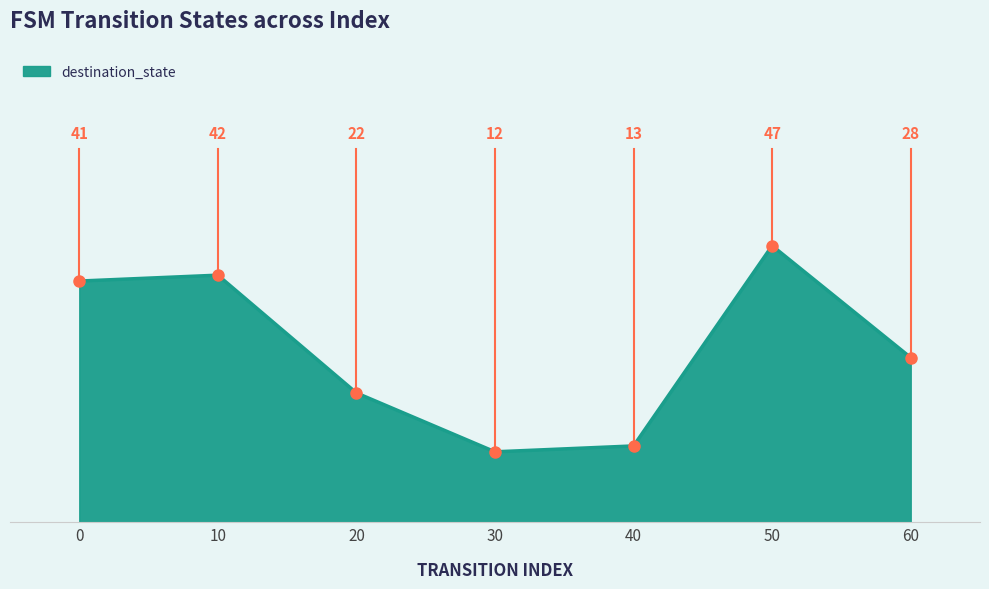

What is the difference between the second highest and second lowest values?

29